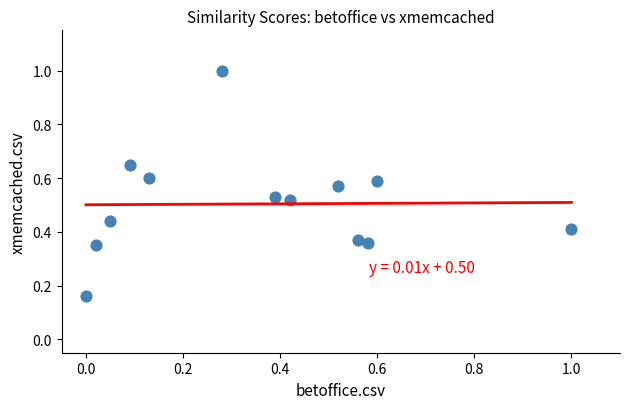

What is the range of Y values (max minus min)?

0.8